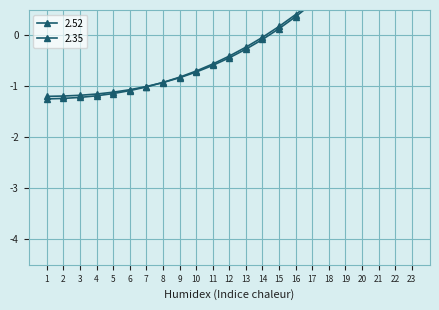

At which label does 2.35 first exceed 0?

15